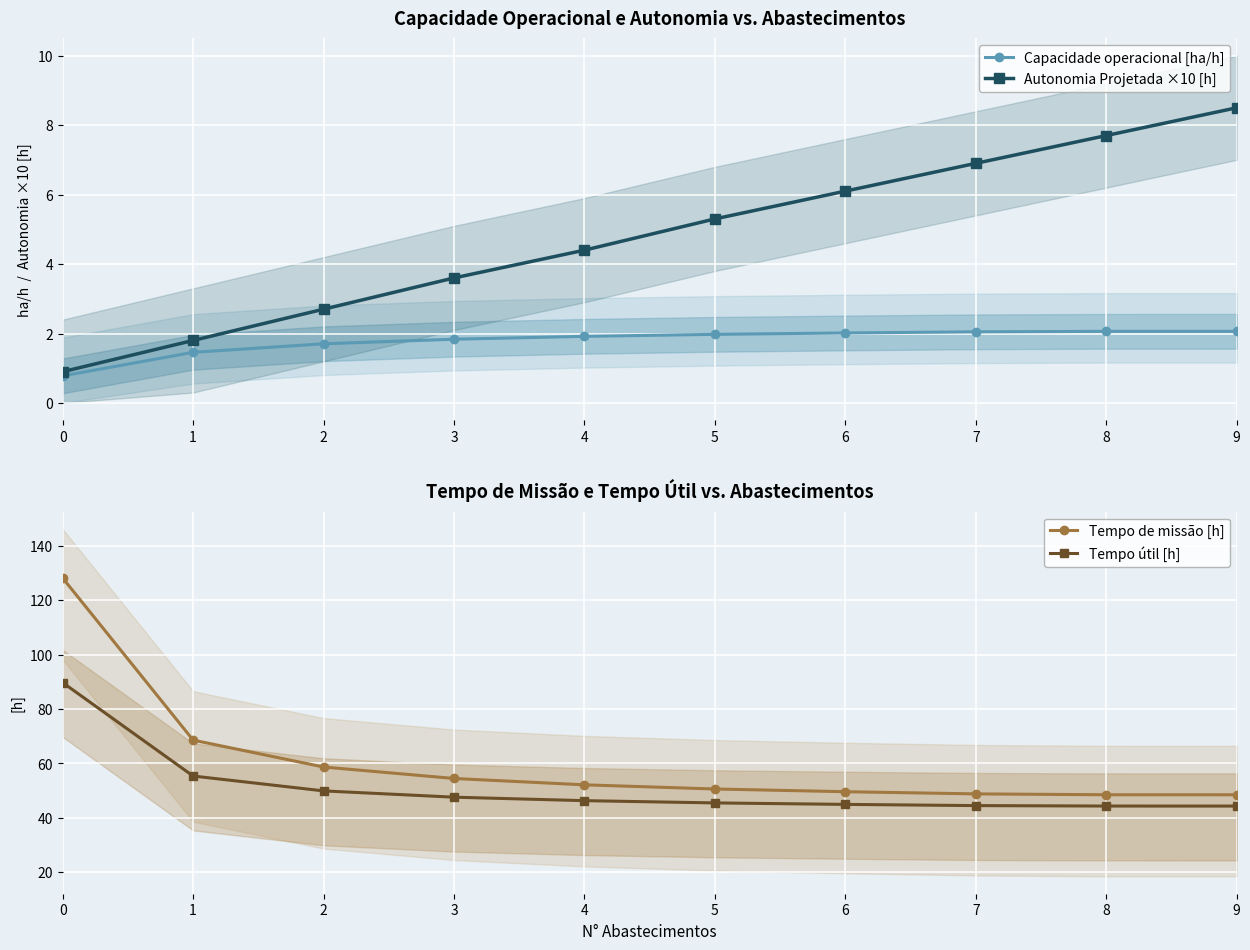

True or false: Autonomia Projetada ×10 [h] has more than 0 points higher than both neighbors.

False